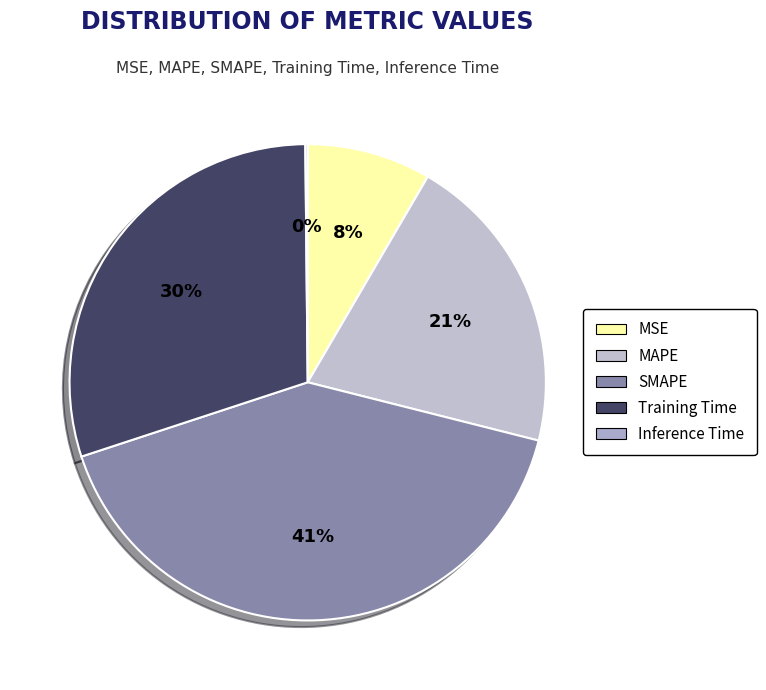

To the nearest percent, what percentage of the pie is MSE?

8%